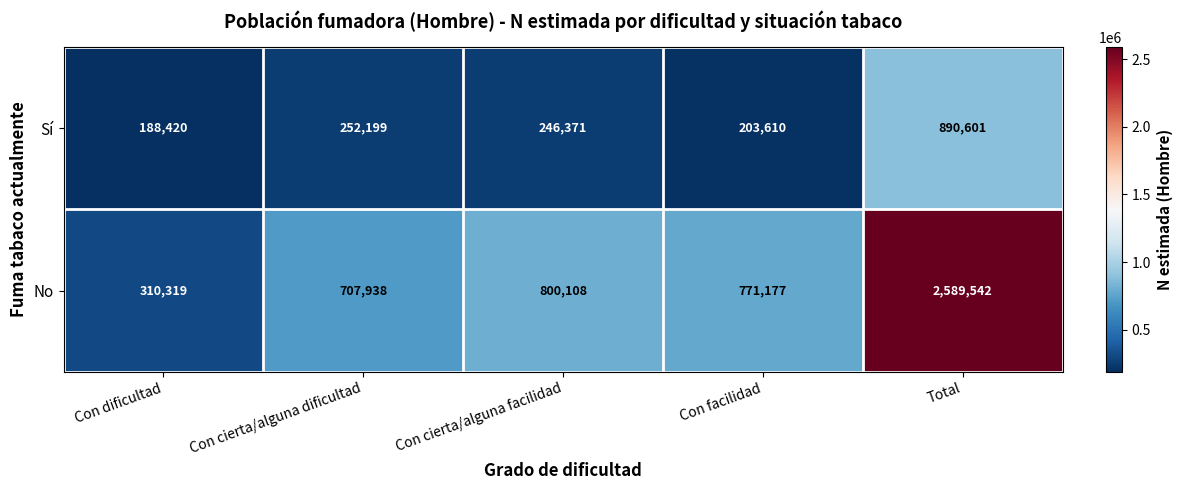

At which label does No first exceed 771177?

Con cierta/alguna facilidad